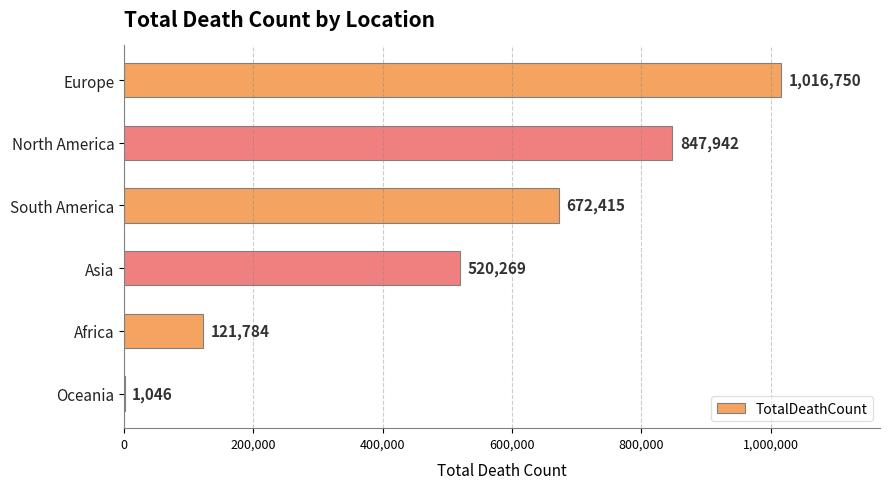

What value does the data have at South America?

672415